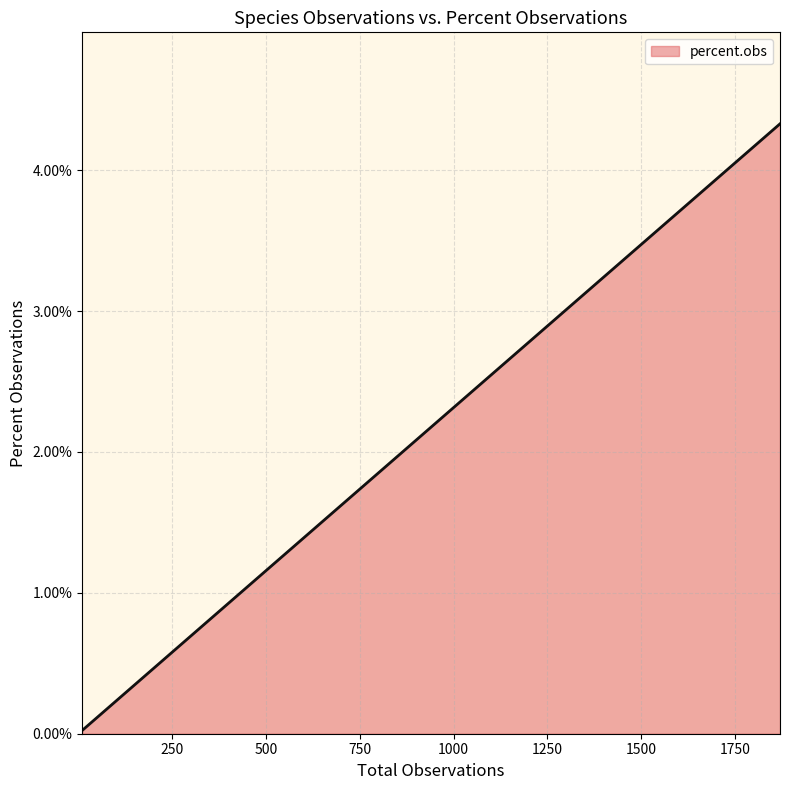

The chart shows a value of 0.0 at 70. True or false?

True